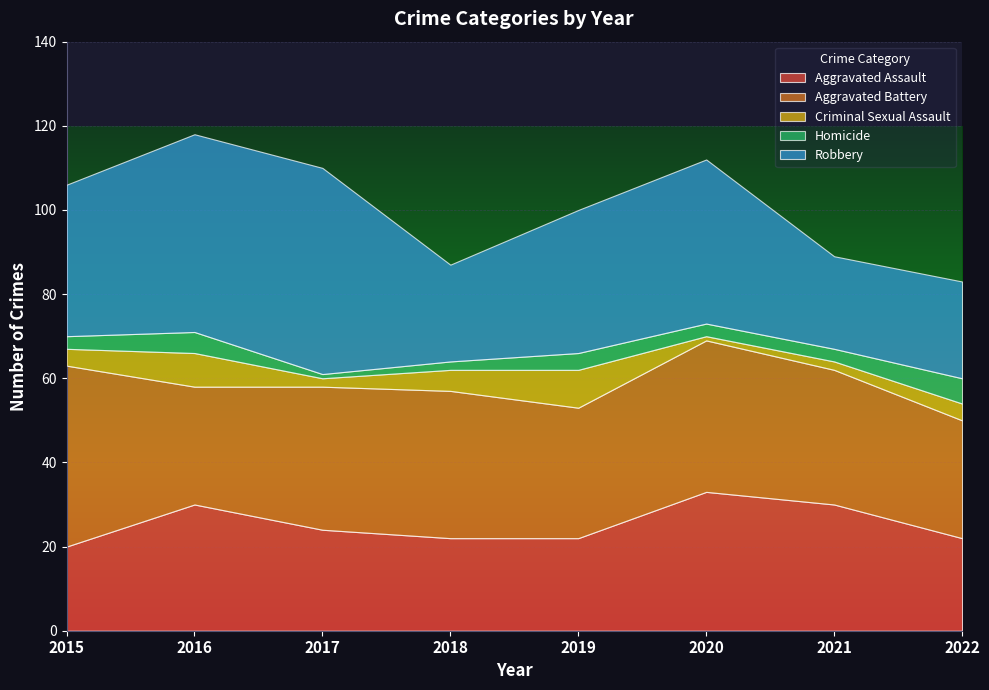

In Aggravated Assault, how many points are higher than both neighbors (excluding endpoints)?

2